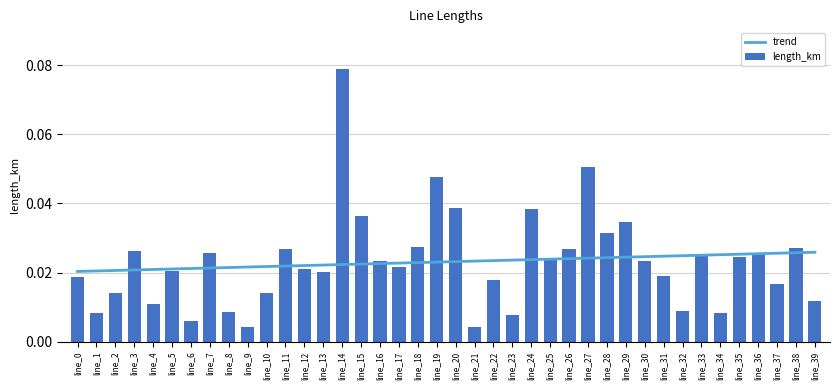

What is the sum of the values at line_22 and line_24?

0.1